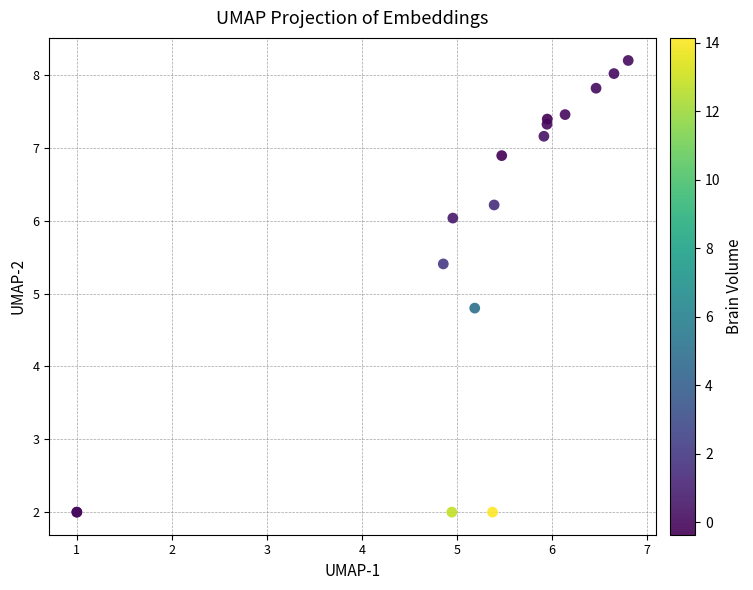

What Y value in the scatter plot is closest to 5?

4.8